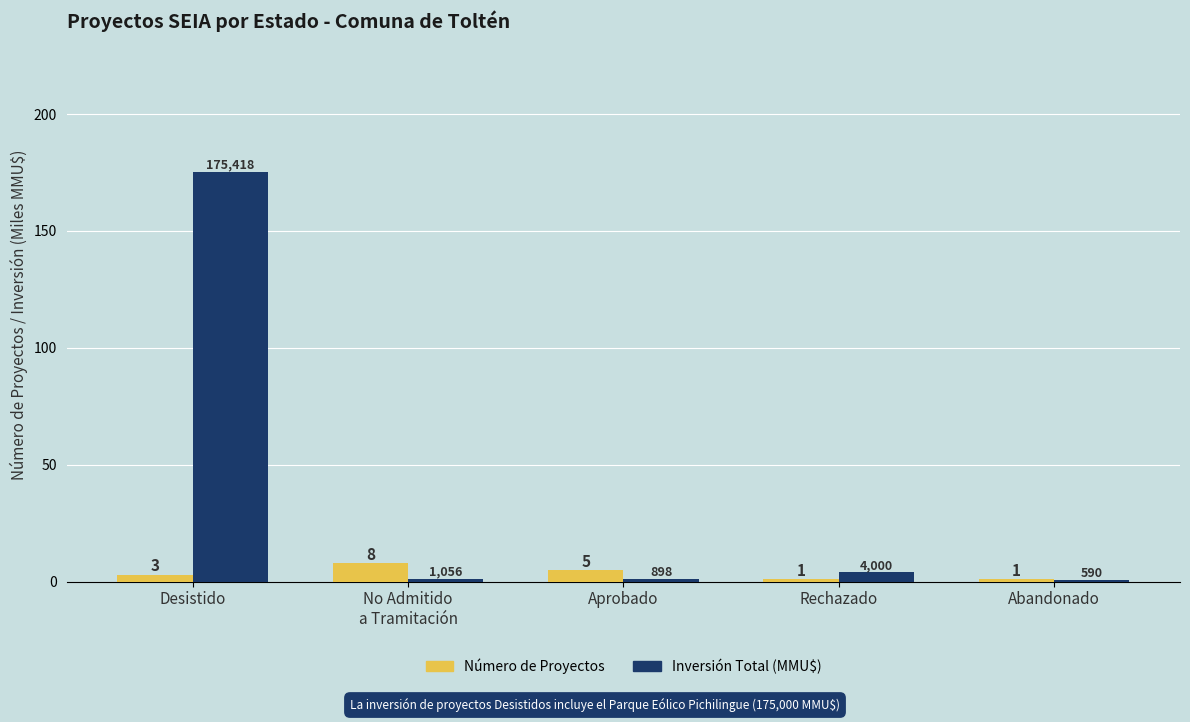

What is the maximum value shown in the chart?

175.4